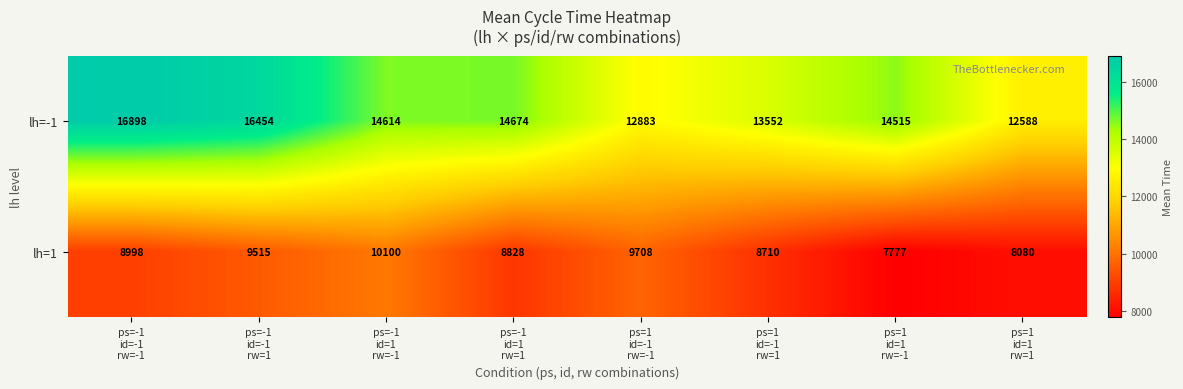

What is the difference between the second highest and minimum values in the lh=1 series?

1931